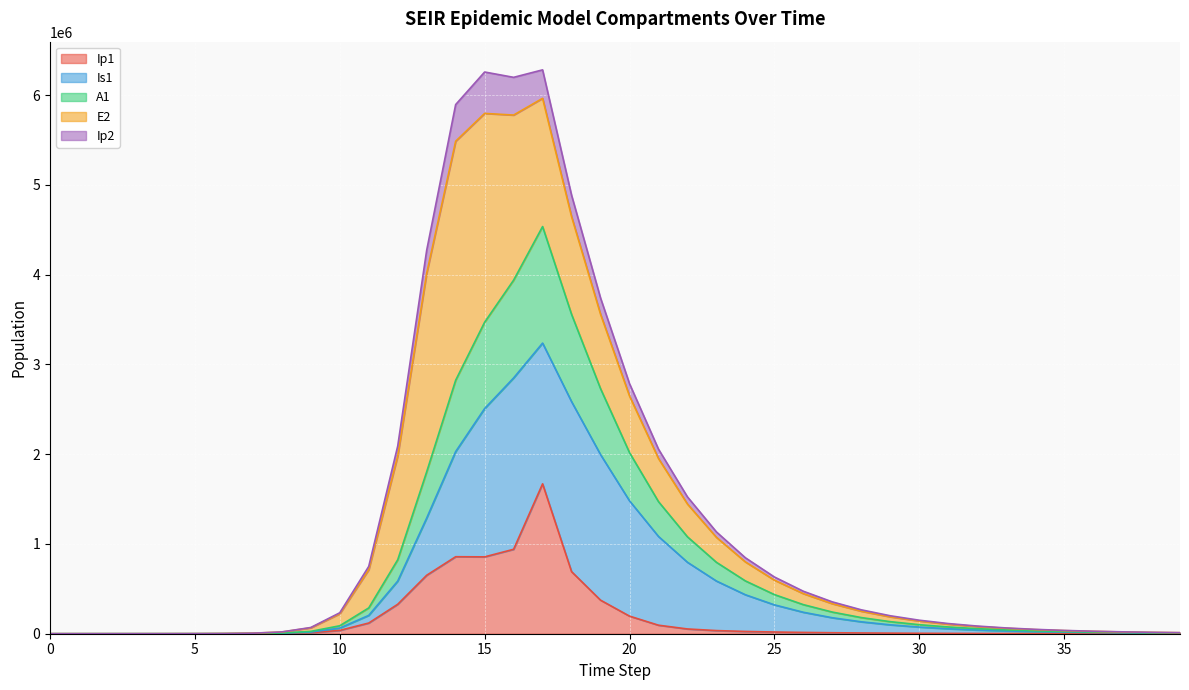

True or false: Ip2 has a value of 6199080.8 at 16.

True